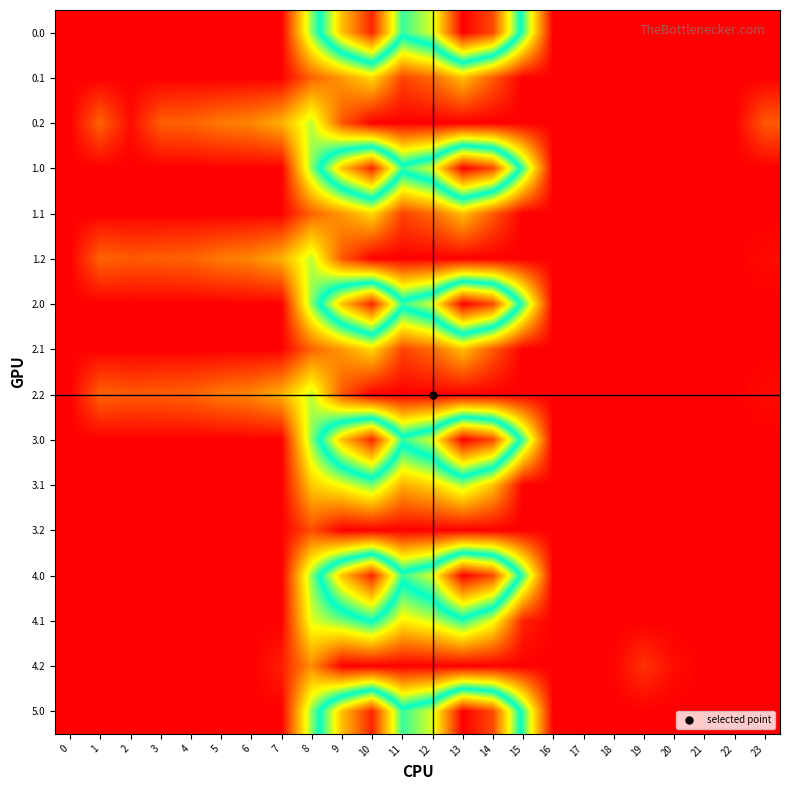

At which category is the sum across all series the highest?

13